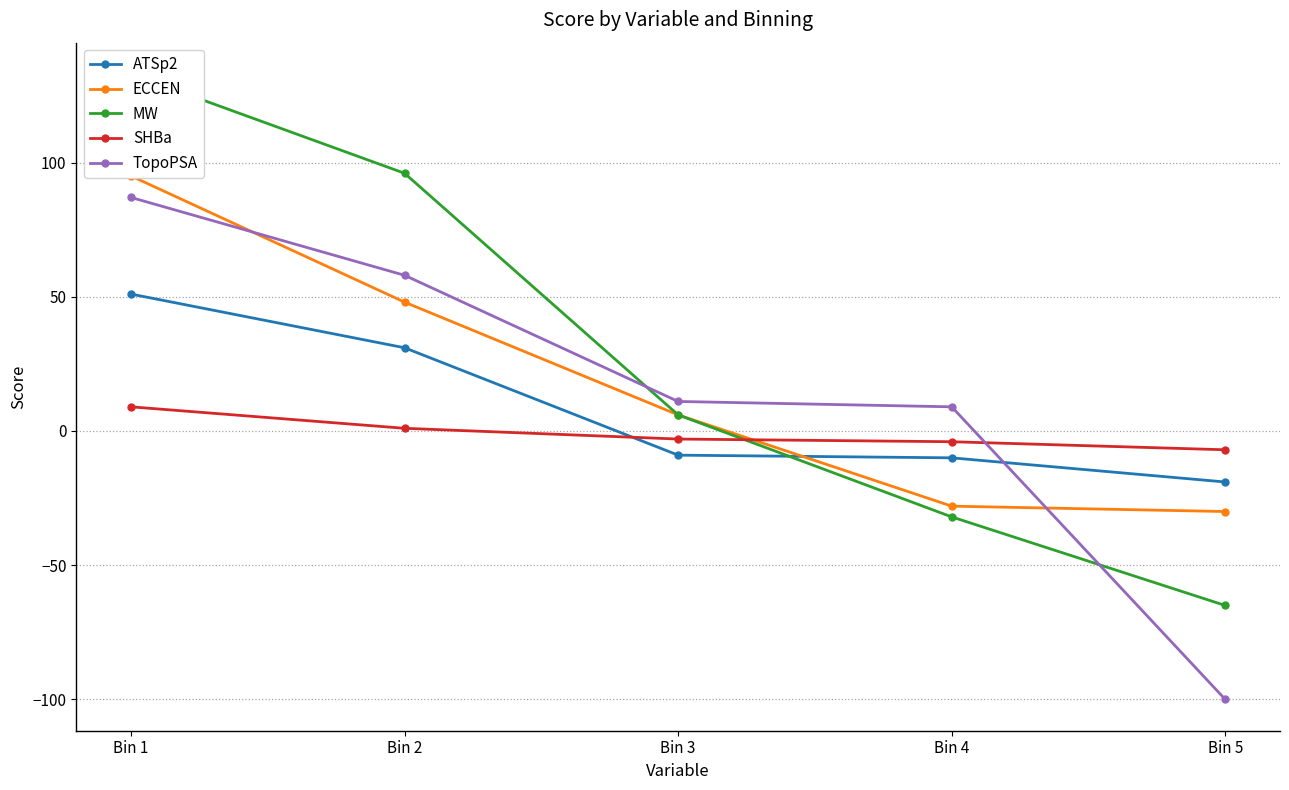

Reading right to left, extract all data points from this chart.

ATSp2: Bin 5=-19	Bin 4=-10	Bin 3=-9	Bin 2=31	Bin 1=51
ECCEN: Bin 5=-30	Bin 4=-28	Bin 3=6	Bin 2=48	Bin 1=95
MW: Bin 5=-65	Bin 4=-32	Bin 3=6	Bin 2=96	Bin 1=133
SHBa: Bin 5=-7	Bin 4=-4	Bin 3=-3	Bin 2=1	Bin 1=9
TopoPSA: Bin 5=-100	Bin 4=9	Bin 3=11	Bin 2=58	Bin 1=87